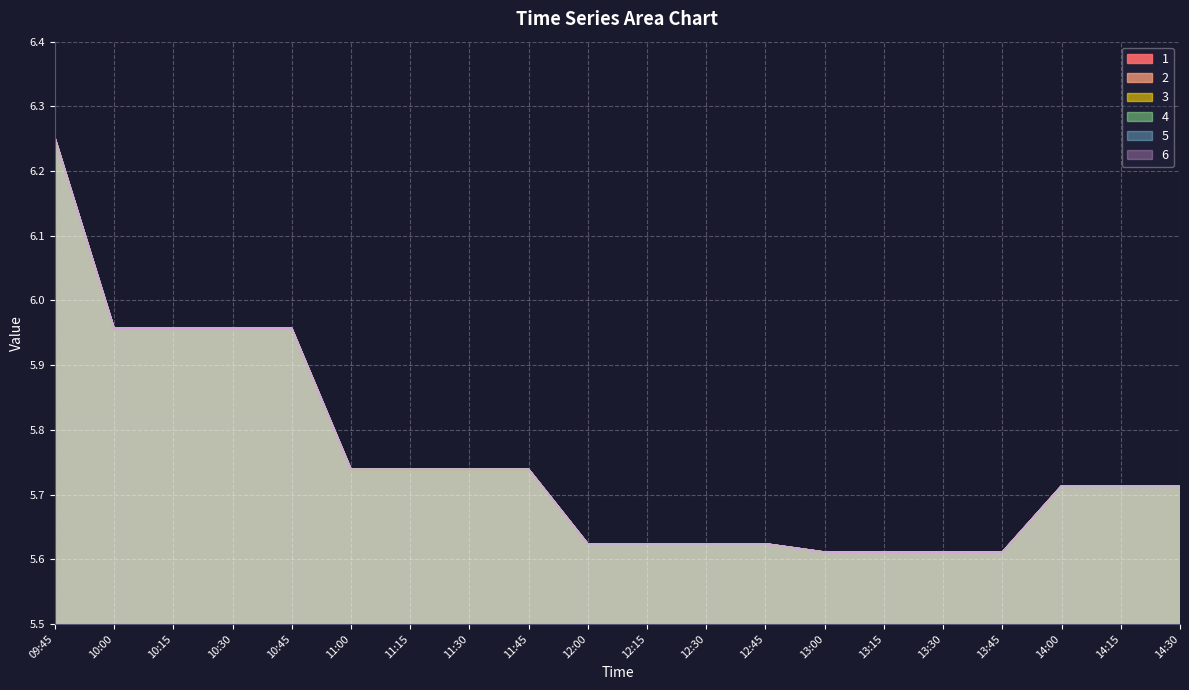

True or false: 3 has a value of 5.6 at 12:00.

True